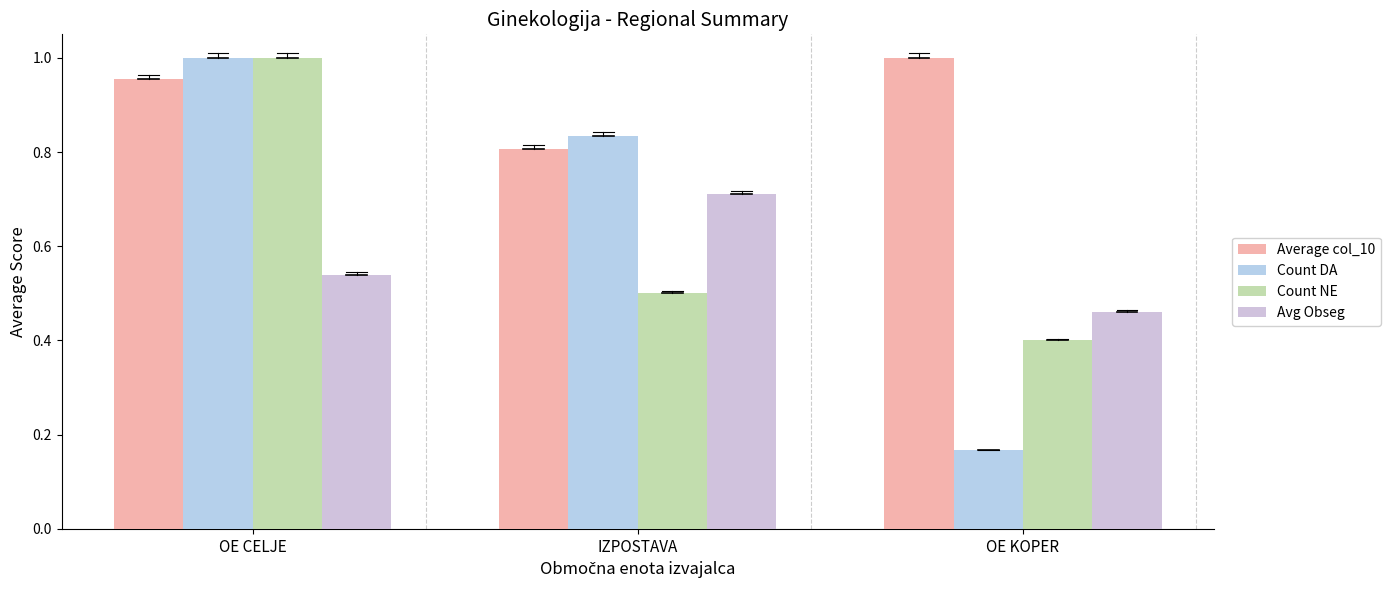

Rank the series at OE CELJE from highest to lowest value.

Count DA, Count NE, Average col_10, Avg Obseg